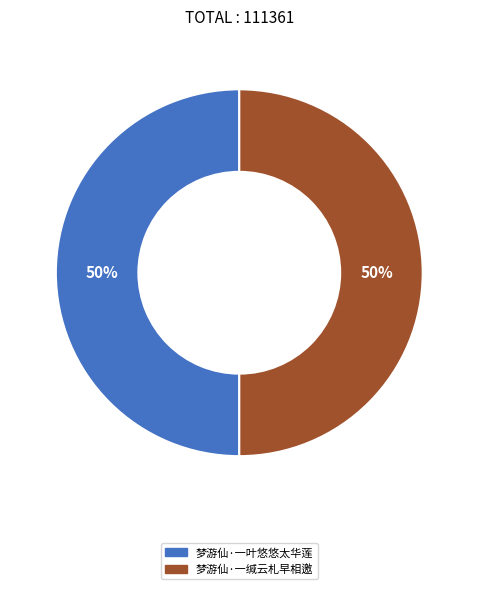

What percentage is the 梦游仙·一叶悠悠太华莲 slice, to the nearest percent?

50%